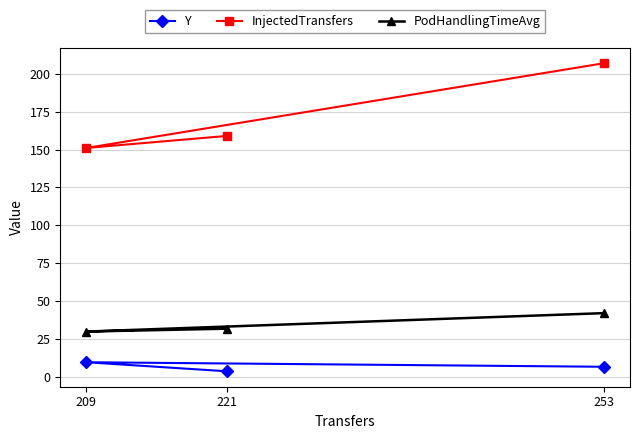

True or false: Y has a value of 6.5 at 253.

True